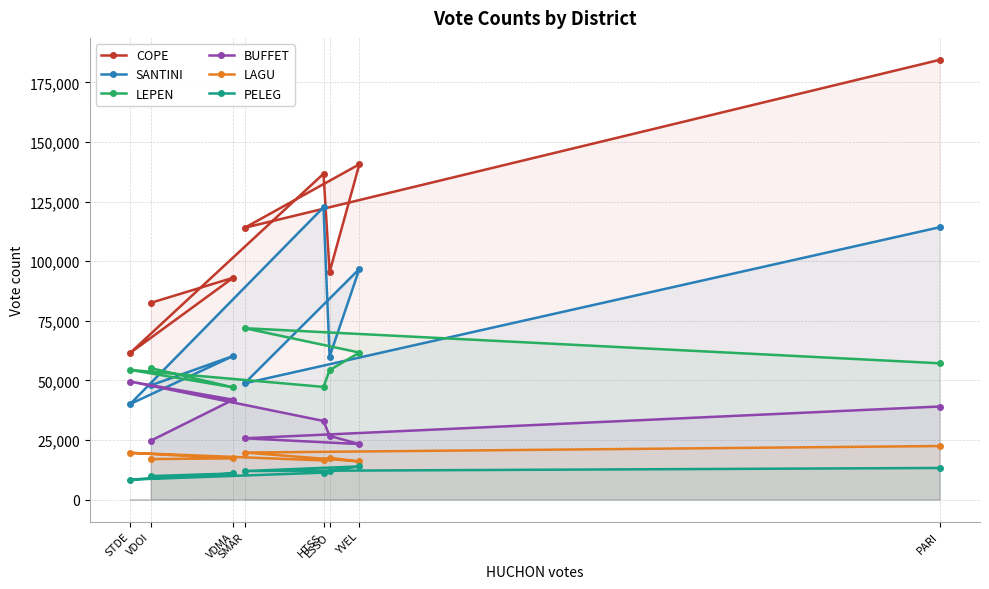

Reading left to right, extract all data points from this chart.

COPE: PARI=184419	SMAR=114003	YVEL=140634	ESSO=95451	HTSS=136677	STDE=61507	VDMA=93049	VDOI=82524
SANTINI: PARI=114222	SMAR=48782	YVEL=96746	ESSO=59967	HTSS=122610	STDE=40081	VDMA=60234	VDOI=47903
LEPEN: PARI=57183	SMAR=71897	YVEL=61676	ESSO=54309	HTSS=47279	STDE=54412	VDMA=47074	VDOI=55165
BUFFET: PARI=39052	SMAR=25732	YVEL=23292	ESSO=26732	HTSS=32987	STDE=49535	VDMA=41897	VDOI=24693
LAGU: PARI=22479	SMAR=19738	YVEL=15998	ESSO=17545	HTSS=16438	STDE=19619	VDMA=17308	VDOI=17018
PELEG: PARI=13277	SMAR=11980	YVEL=13939	ESSO=12108	HTSS=11322	STDE=8393	VDMA=10969	VDOI=9876